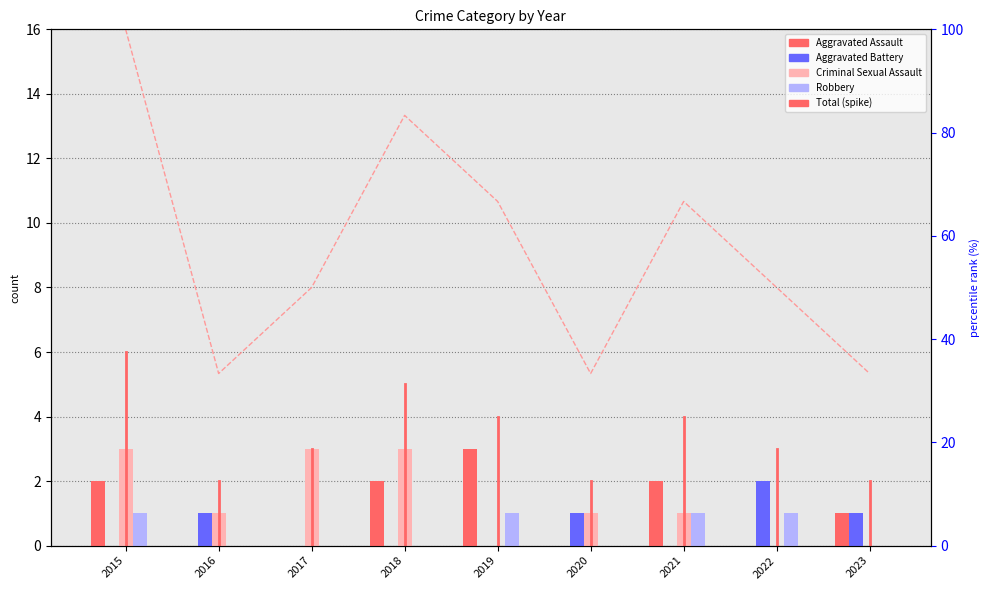

The Robbery series shows 0.0 at 2017. True or false?

True